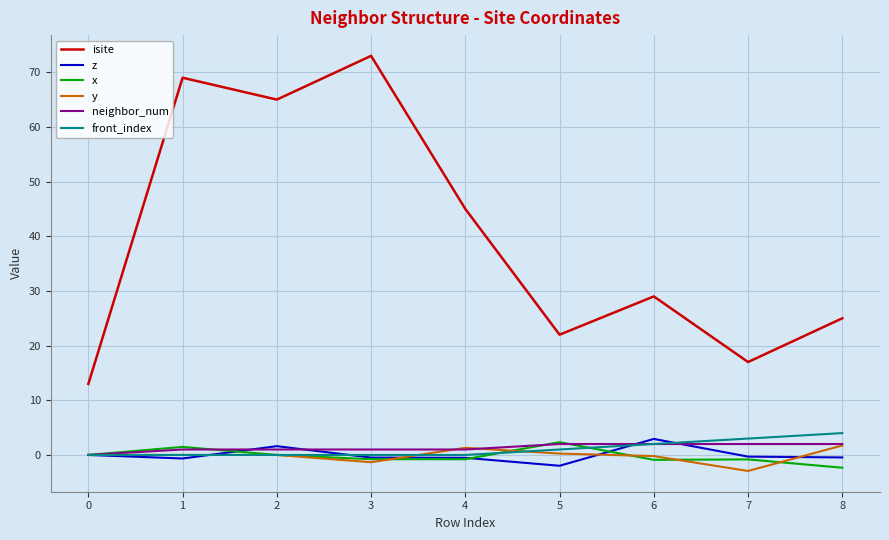

Which series ends up on top after the final intersection of x and z?

z